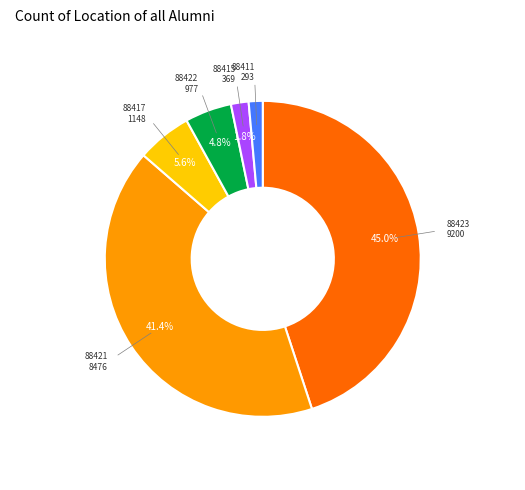

Is there a majority slice in this chart?

No